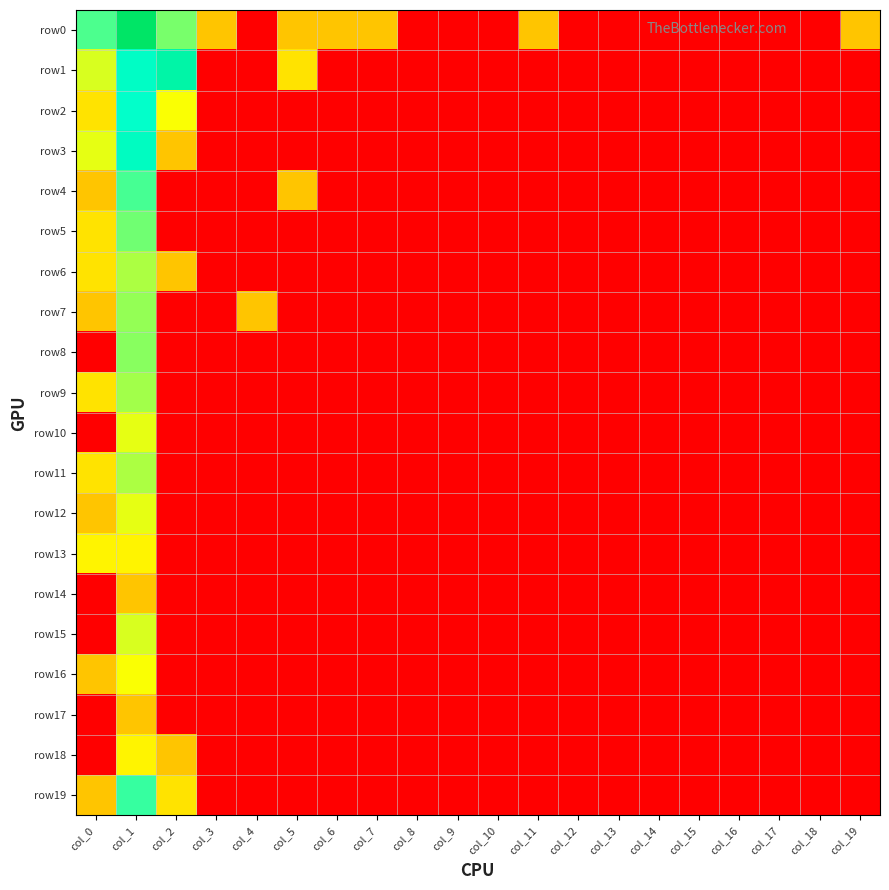

Between col_11 and col_16, which is larger?

col_11